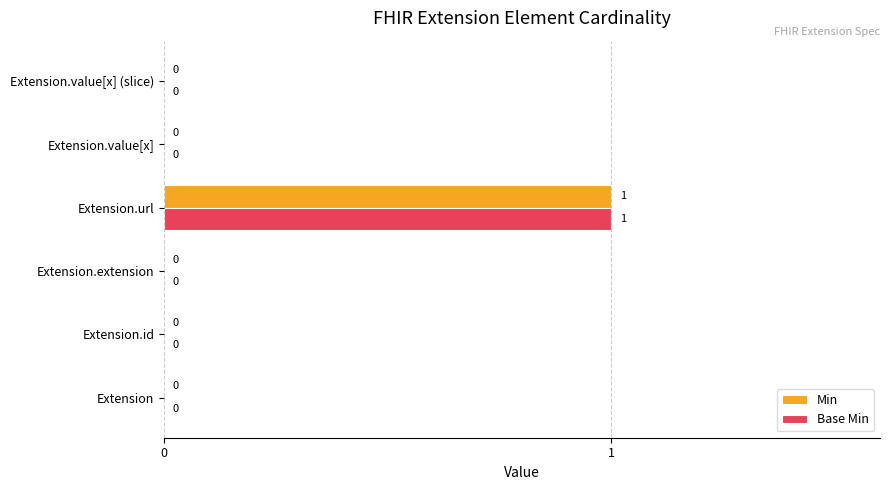

Which label corresponds to the largest value in the chart?

Extension.url